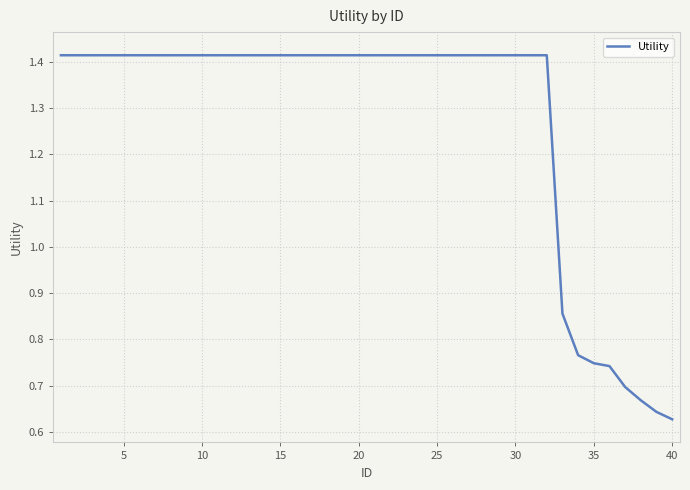

At which category does the chart reach its minimum across all series?

40